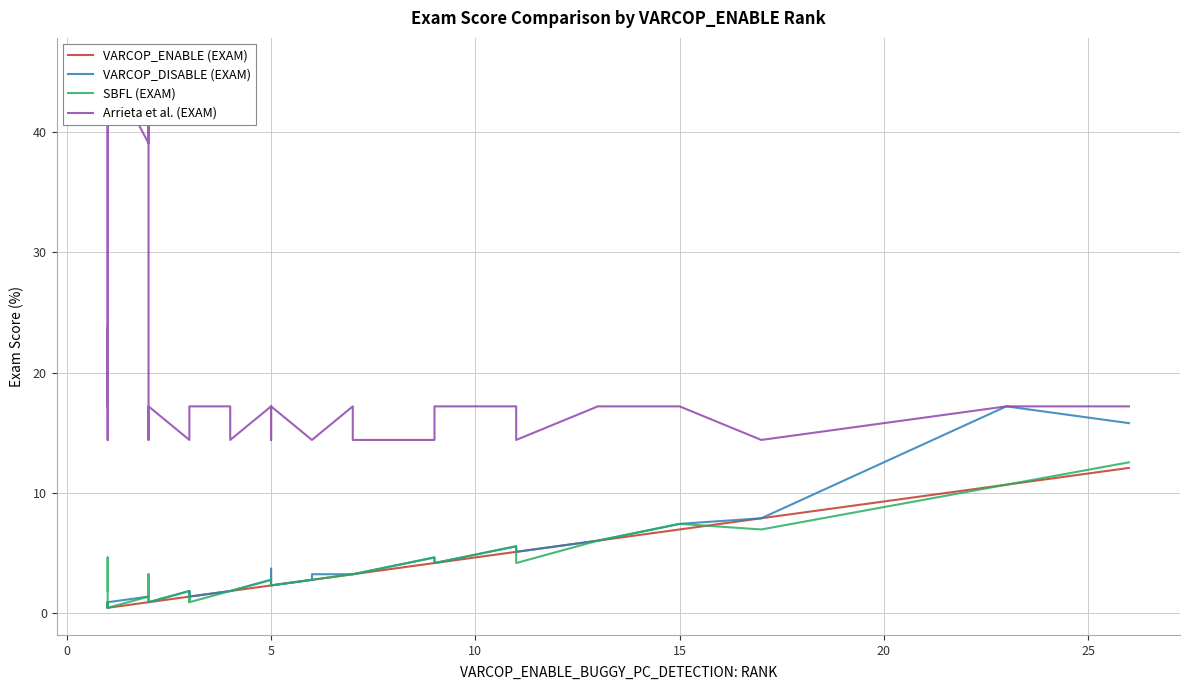

Reading left to right, what are all the values shown in this chart?

VARCOP_ENABLE (EXAM): 0.5	0.5	0.5	0.5	0.5	0.5	0.5	0.5	0.9	0.9	0.9	0.9	0.9	0.9	1.4	1.4	1.4	1.4	1.4	1.9	1.9	2.3	2.3	2.3	2.8	2.8	3.3	3.3	3.3	4.2	4.2	4.2	5.1	5.1	6.0	6.0	7.0	7.9	10.7	12.1
VARCOP_DISABLE (EXAM): 0.9	0.5	0.5	0.5	0.9	0.9	0.5	0.9	1.4	1.4	1.4	0.9	0.9	0.9	1.9	1.4	1.4	1.9	1.4	1.9	1.9	2.8	3.7	2.3	2.8	3.3	3.3	3.3	3.3	4.7	4.2	4.2	5.6	5.1	6.0	6.0	7.4	7.9	17.2	15.8
SBFL (EXAM): 1.9	4.7	0.5	0.5	0.9	0.5	0.5	0.5	1.4	3.3	1.4	0.9	0.9	0.9	1.9	1.4	0.9	1.4	0.9	1.9	1.9	2.8	2.3	2.3	2.8	2.8	3.3	3.3	3.3	4.7	4.2	4.2	5.6	4.2	6.0	6.0	7.4	7.0	10.7	12.6
Arrieta et al. (EXAM): 40.5	40.5	17.2	22.3	23.7	14.4	23.7	45.6	39.1	40.5	22.3	14.4	16.7	17.2	14.4	14.4	14.4	14.4	17.2	17.2	14.4	17.2	14.4	17.2	14.4	14.4	17.2	17.2	14.4	14.4	17.2	17.2	17.2	14.4	17.2	17.2	17.2	14.4	17.2	17.2